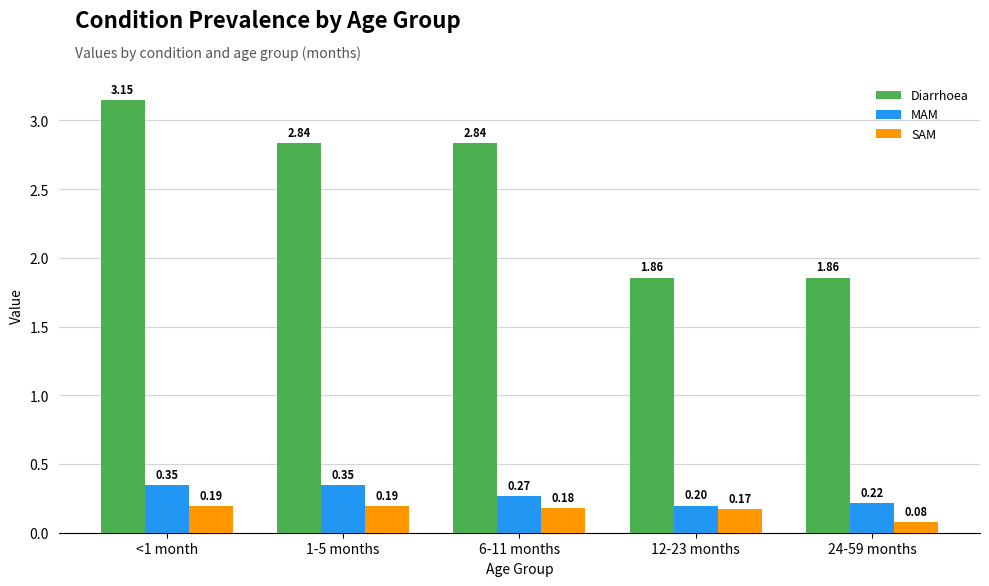

What are all the series names shown in the legend?

Diarrhoea, MAM, SAM